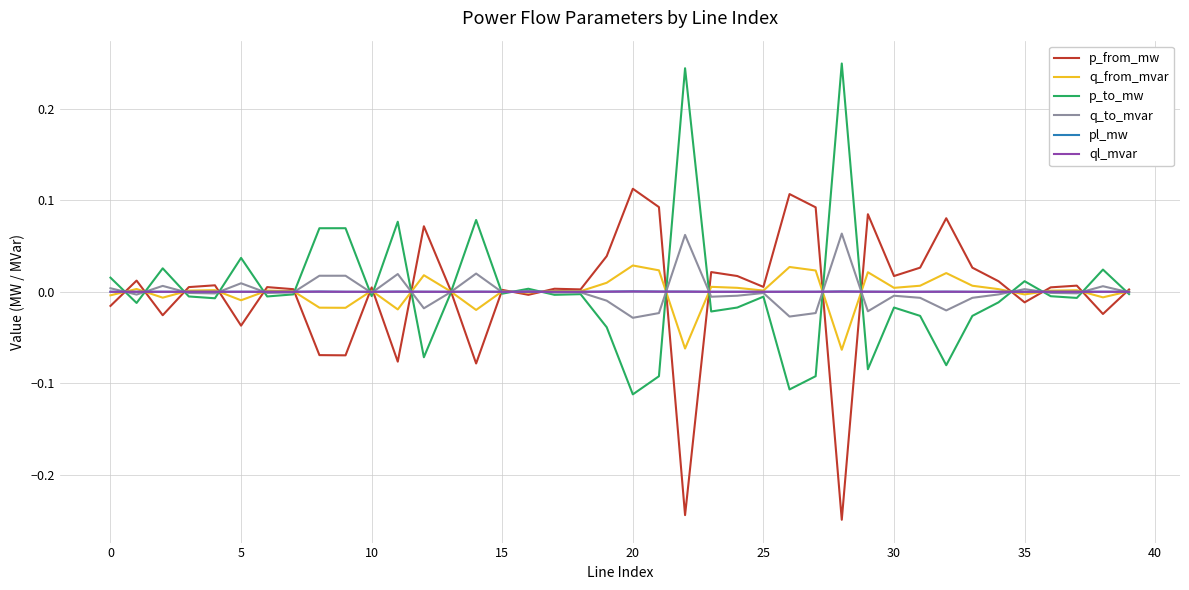

What are all the series names shown in the legend?

p_from_mw, q_from_mvar, p_to_mw, q_to_mvar, pl_mw, ql_mvar